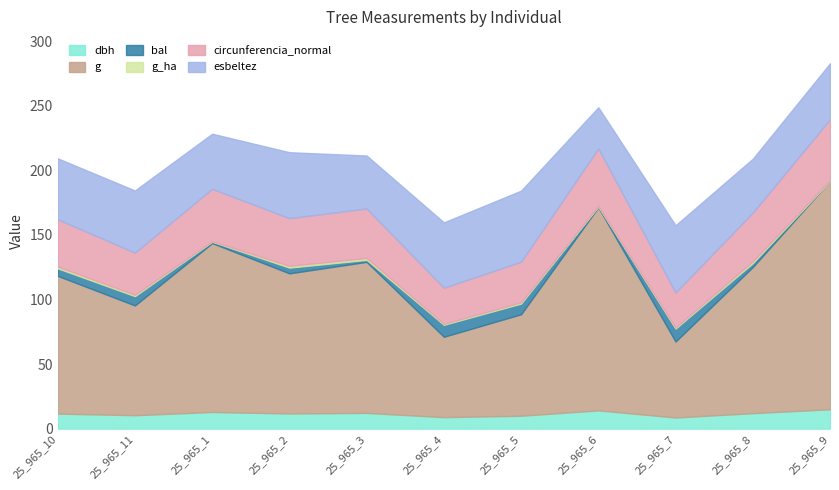

What position from the right is 25_965_9?

1